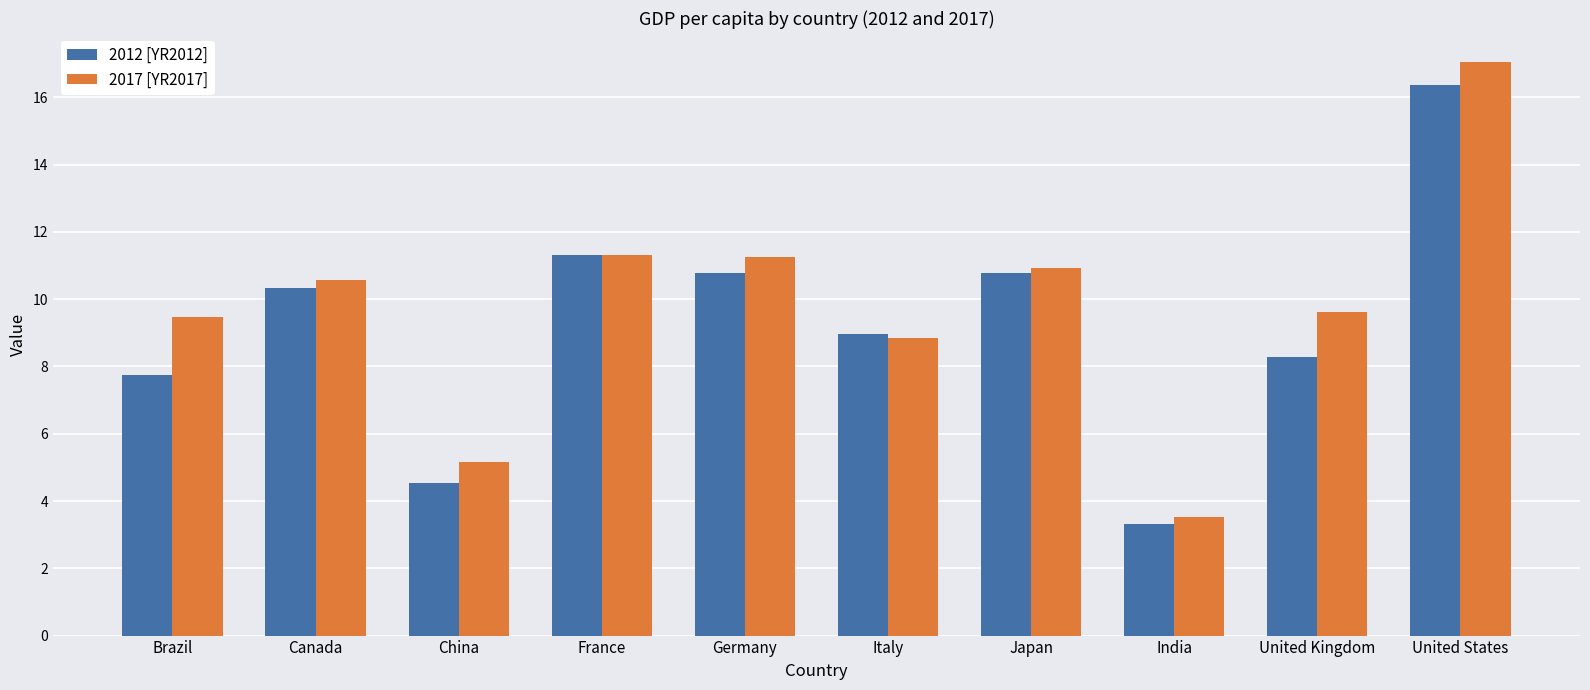

List the series in order of their peak value, highest first.

2017 [YR2017], 2012 [YR2012]